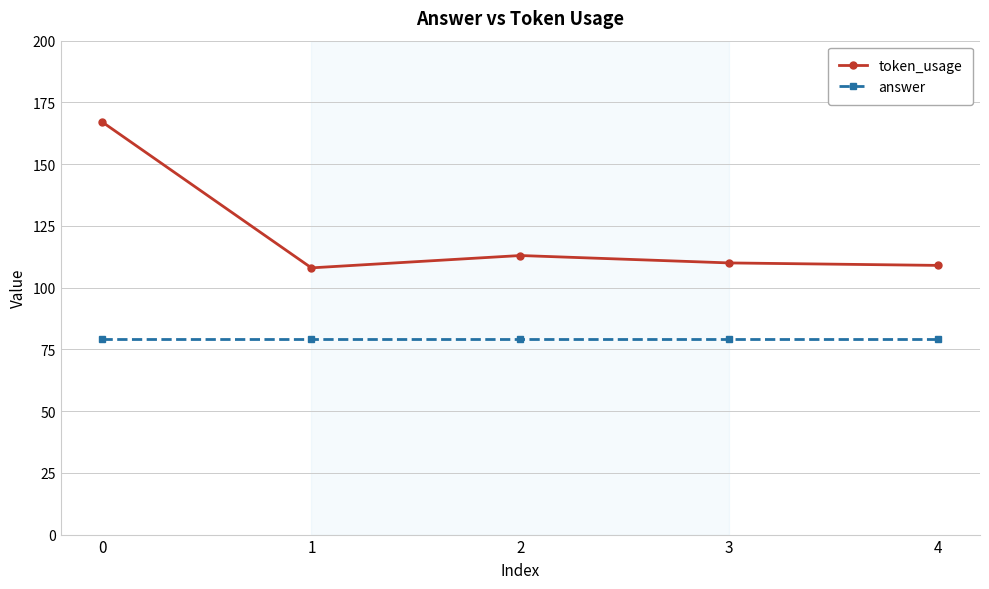

Between 0 and 4, which series saw the biggest shift?

token_usage